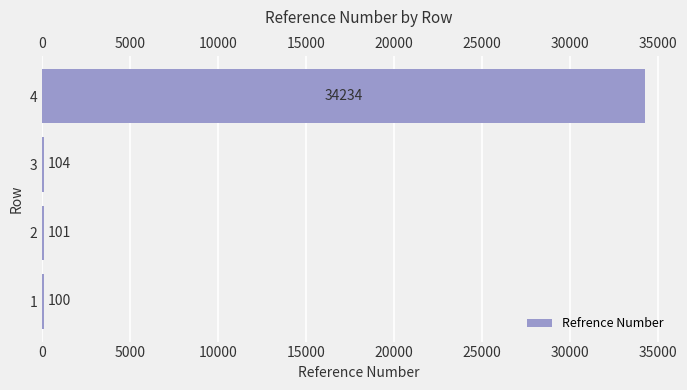

What is the change in value from 2 to 3?

+3